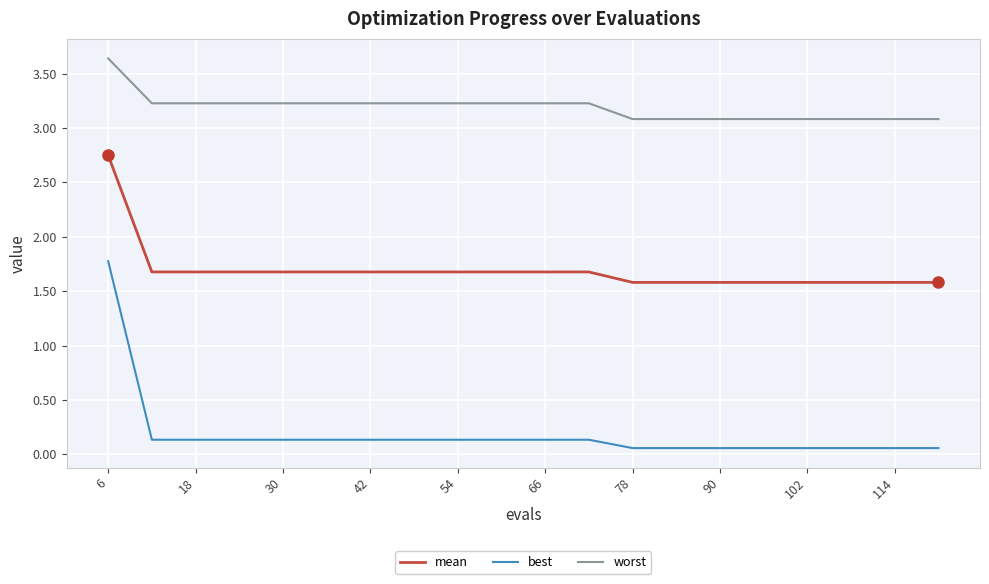

List the series in order of their overall mean, lowest first.

best, mean, worst